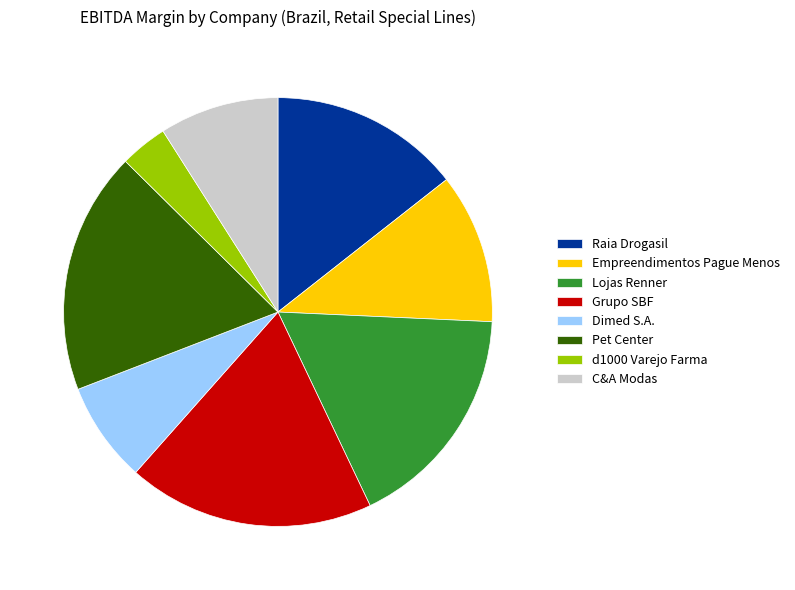

How many segments does this pie chart have?

8